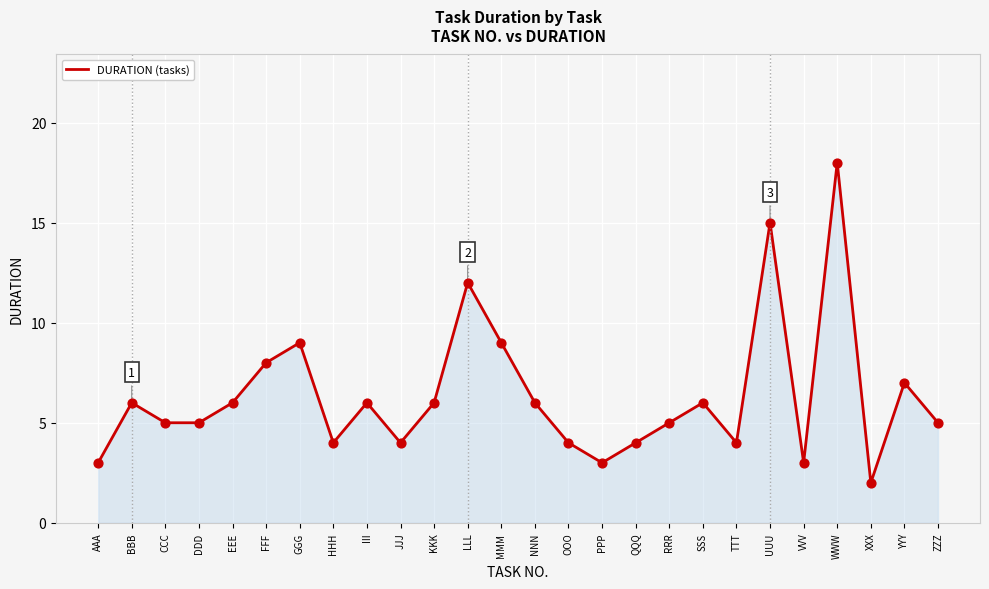

Which has a higher value, BBB or TTT?

BBB